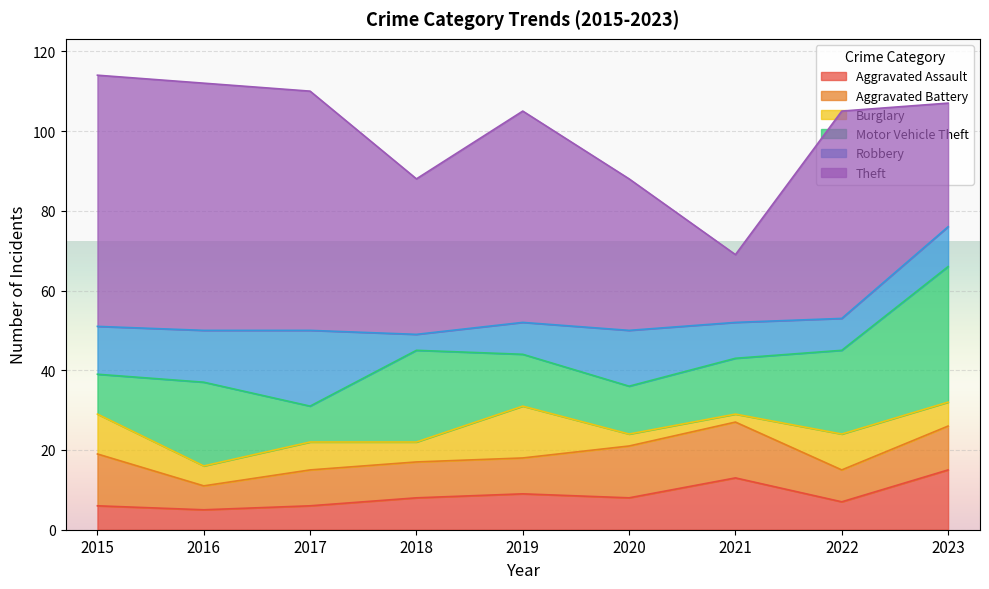

What is the spread (max minus min) of values at 2017?

54